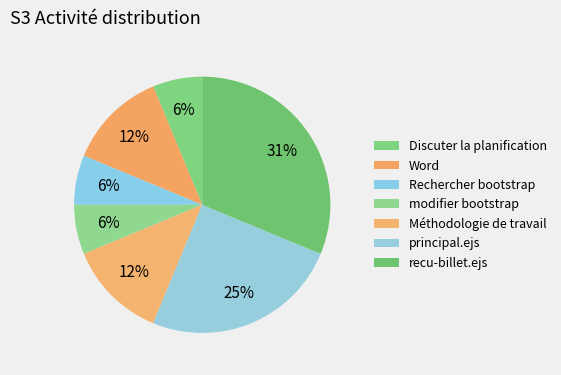

Count the number of slices in the pie.

7